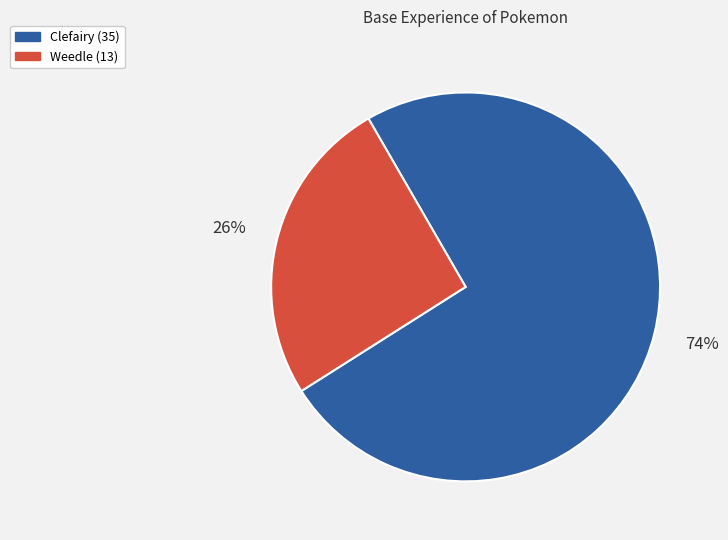

What is the majority slice?

Clefairy (35)